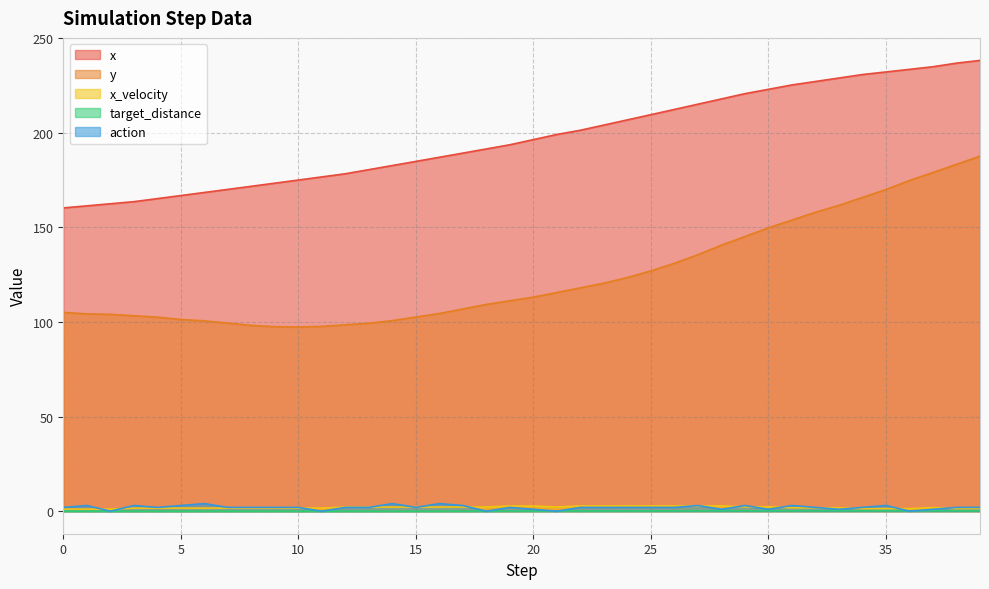

What is the sum of all x values?

7899.3